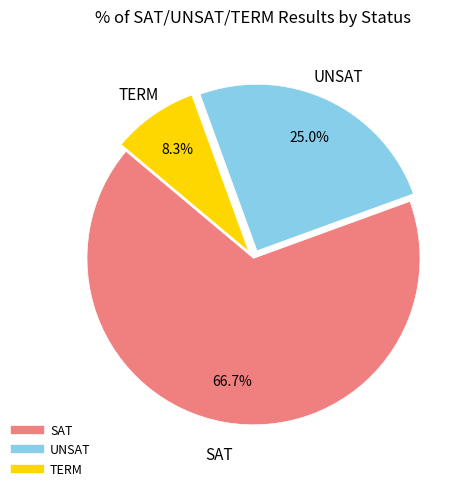

Which category has the smallest portion of the pie?

TERM